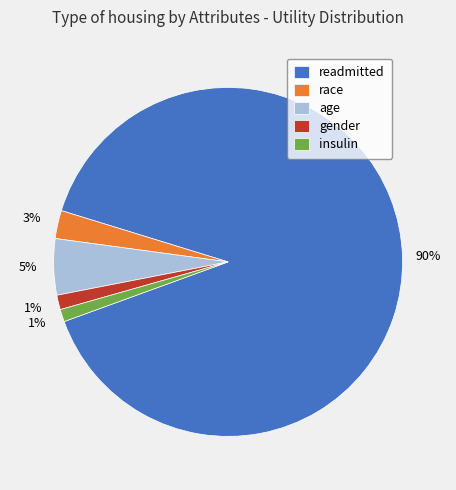

To the nearest percent, what is the average slice percentage?

20%